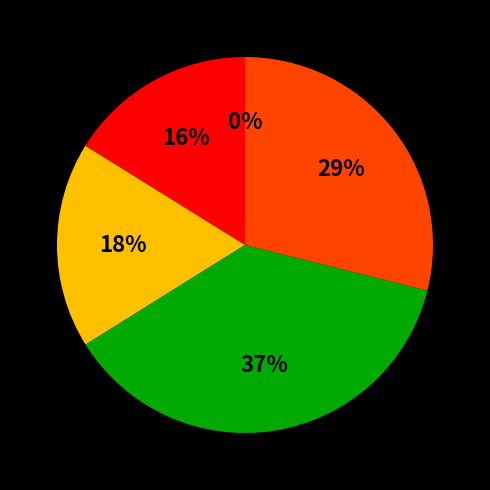

Is there a majority slice in this chart?

No